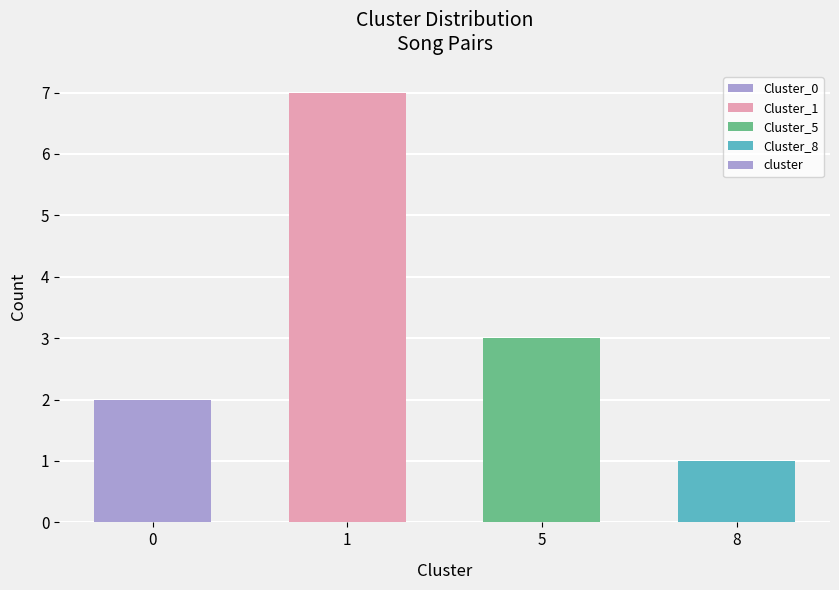

Approximately how many times larger is the value at 0 compared to 5?

0.7